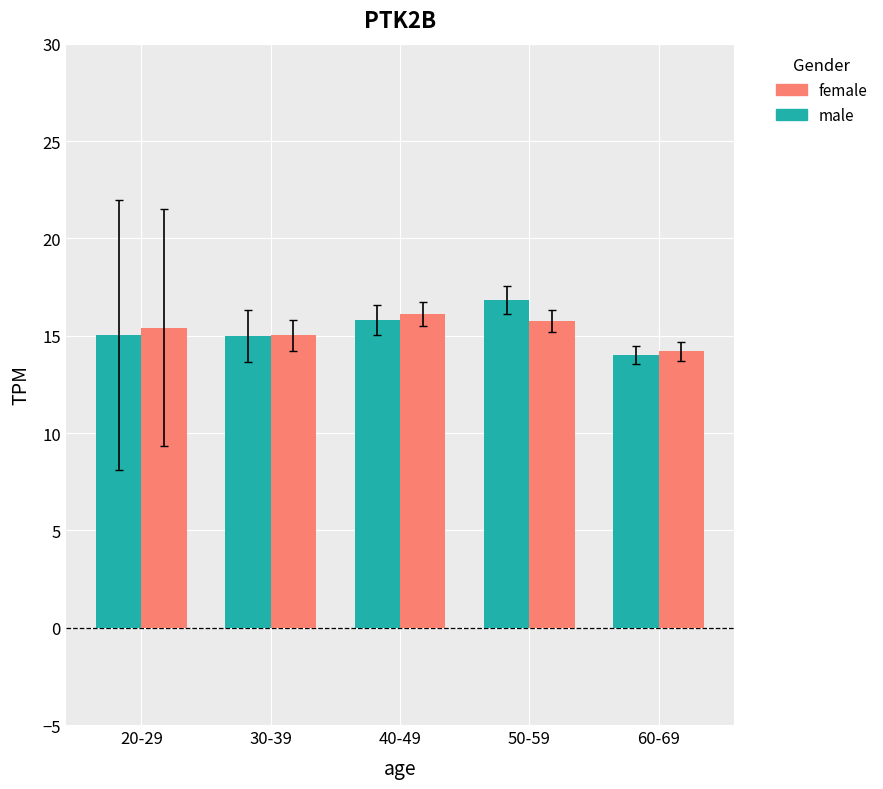

Between 40-49 and 60-69, which series saw the biggest shift?

female